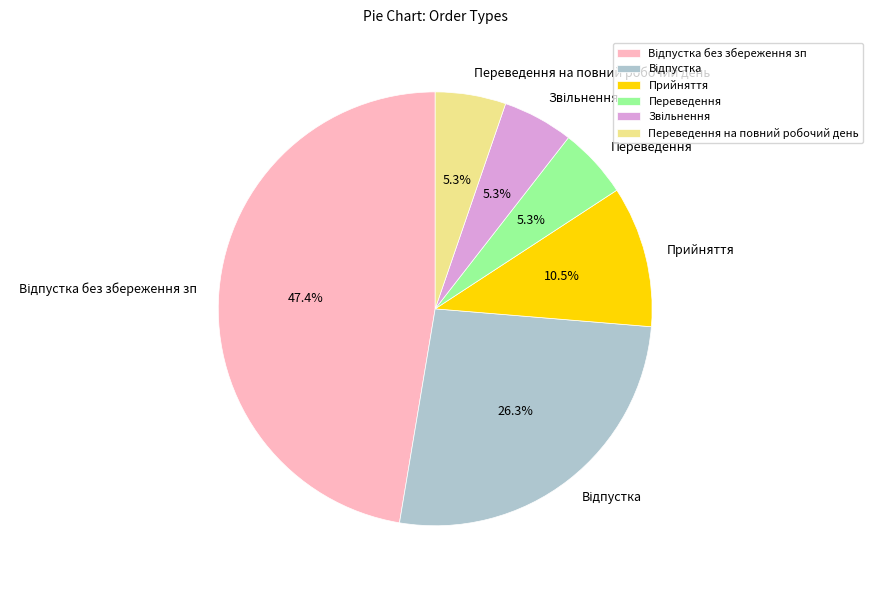

What percentage do Переведення and Прийняття together represent?

15.8%